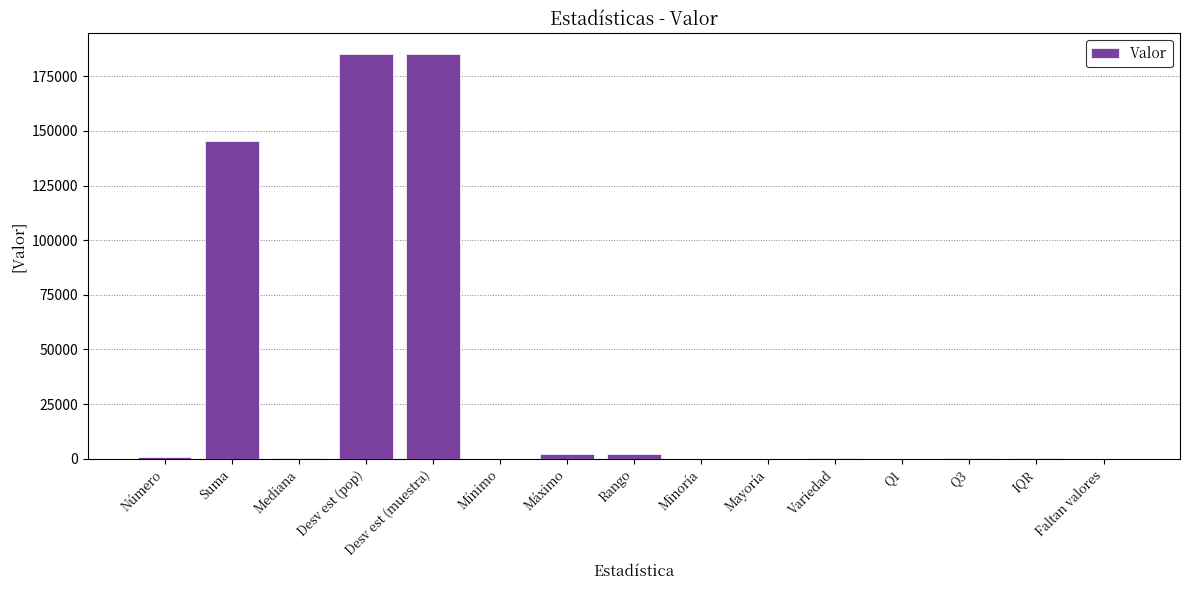

What is the sum of the values at Minoría and Mínimo?

4.0